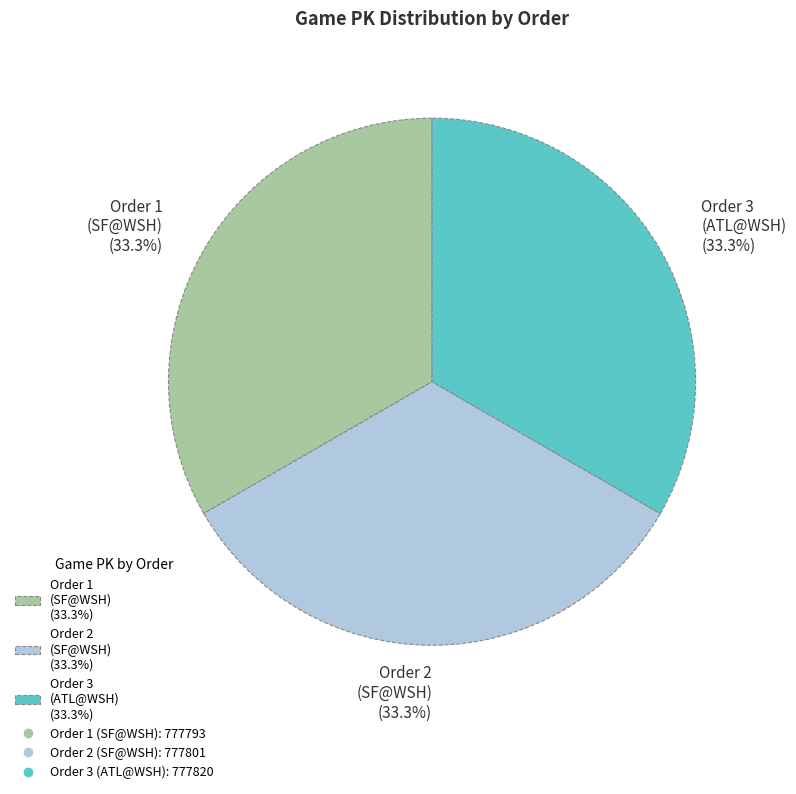

Do Order 1 (SF@WSH) (33.3%) and Order 2 (SF@WSH) (33.3%) together represent more than half of the pie?

Yes